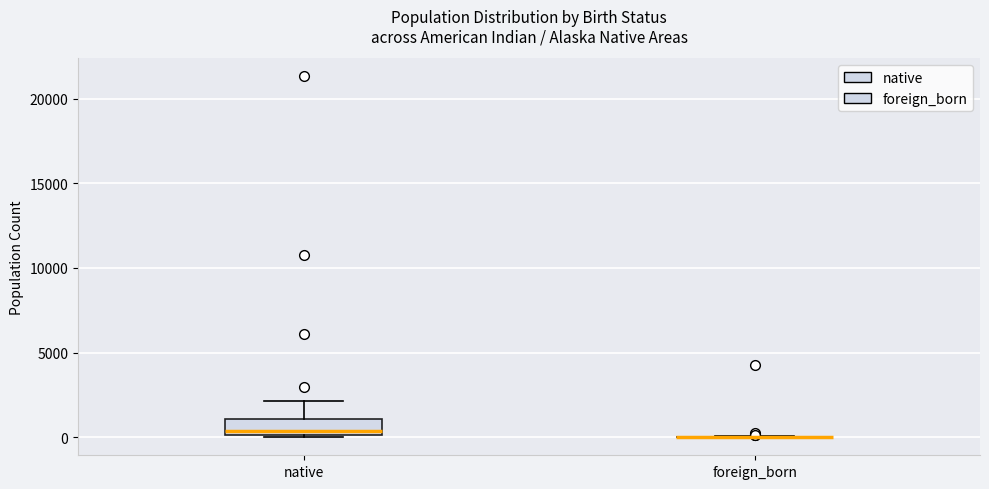

Comparing the boxes themselves (not the whiskers), which one is the tallest?

native